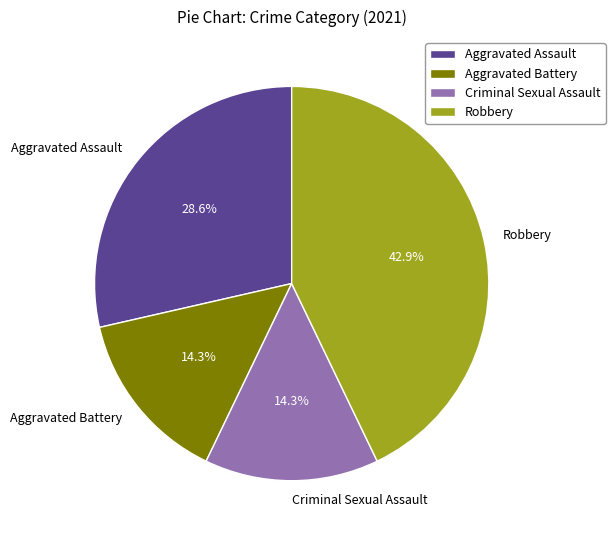

Is the sum of Aggravated Assault and Robbery greater than half?

Yes